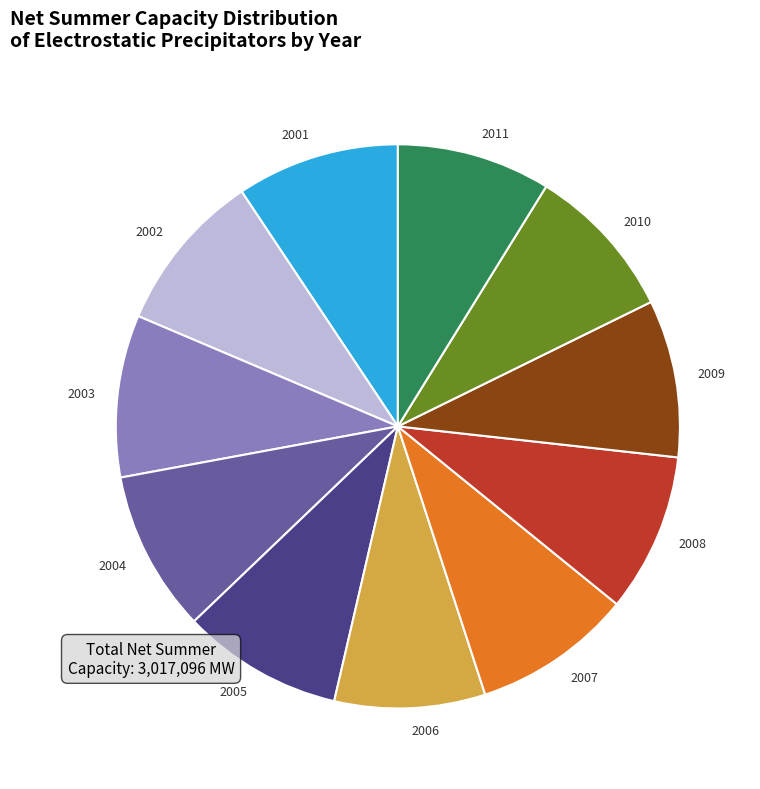

What is the ratio of the value at 2006 to the value at 2009?

1.0